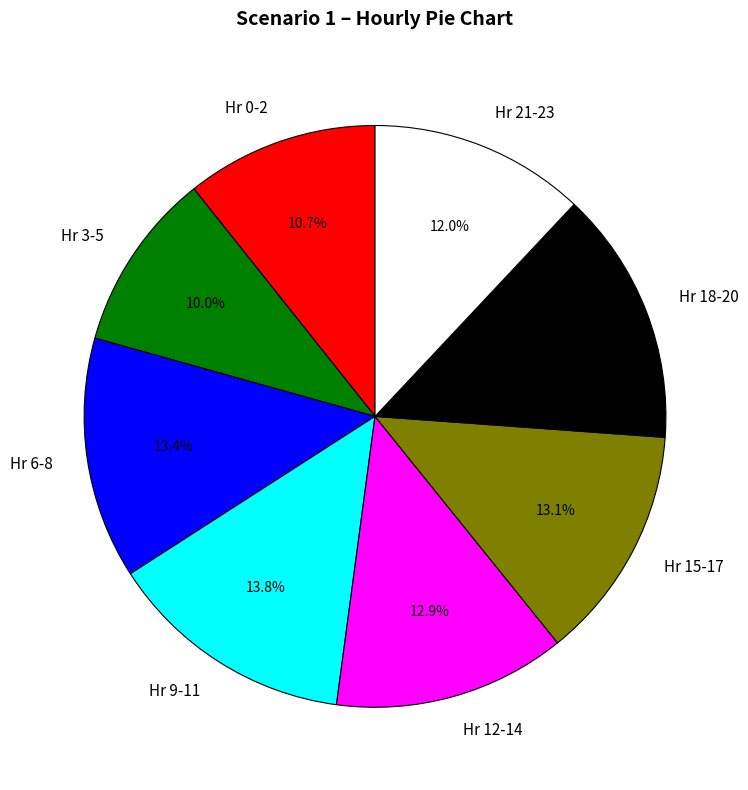

Combined, what portion of the pie is Hr 15-17 and Hr 12-14?

26.0%